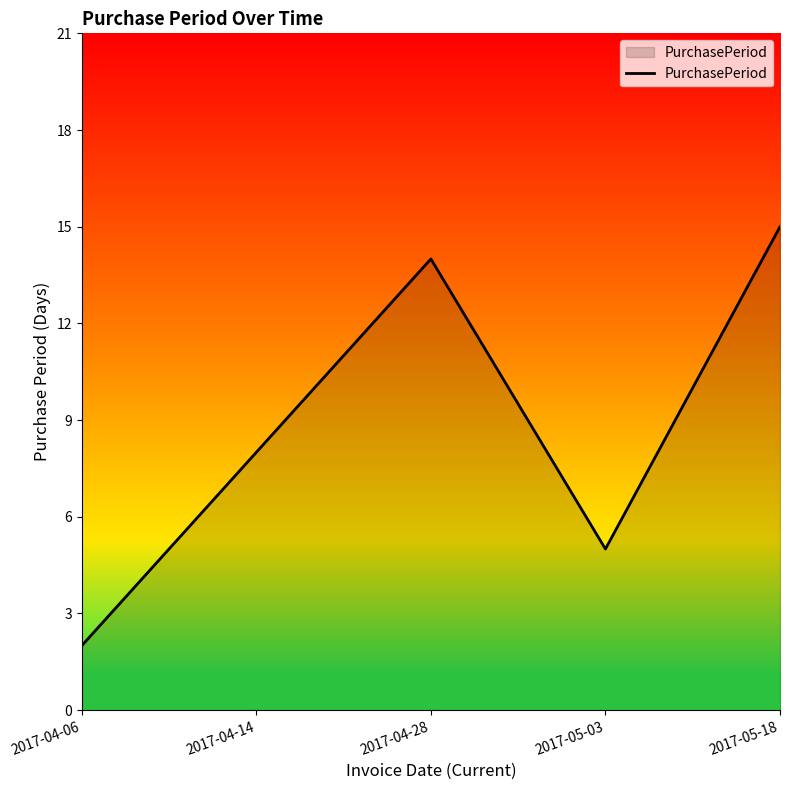

Rank the categories by value from highest to lowest.

2017-05-18, 2017-04-28, 2017-04-14, 2017-05-03, 2017-04-06